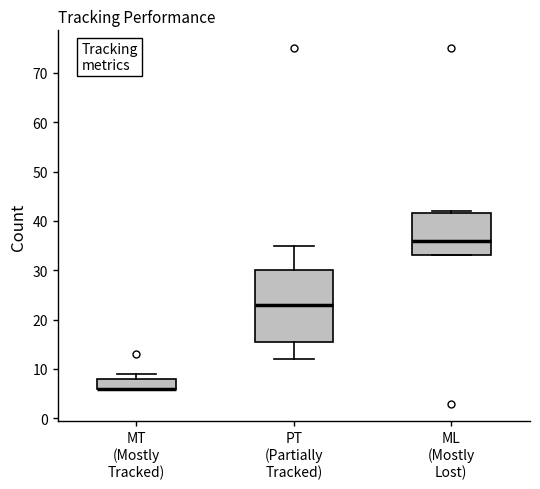

Reading left to right, read every box against the y-axis: the position of its median line, the range the box covers, and the ends of its whiskers. The values are not printed on the chart, so give them approximately, as read against the axis.

MT (Mostly Tracked): median 6 (drawn on the box's lower edge), box 6 to 8, whiskers 6 to 9
PT (Partially Tracked): median 23, box 16 to 30, whiskers 12 to 35
ML (Mostly Lost): median 36, box 33 to 42, whiskers 33 to 42 (just above the box's upper edge)